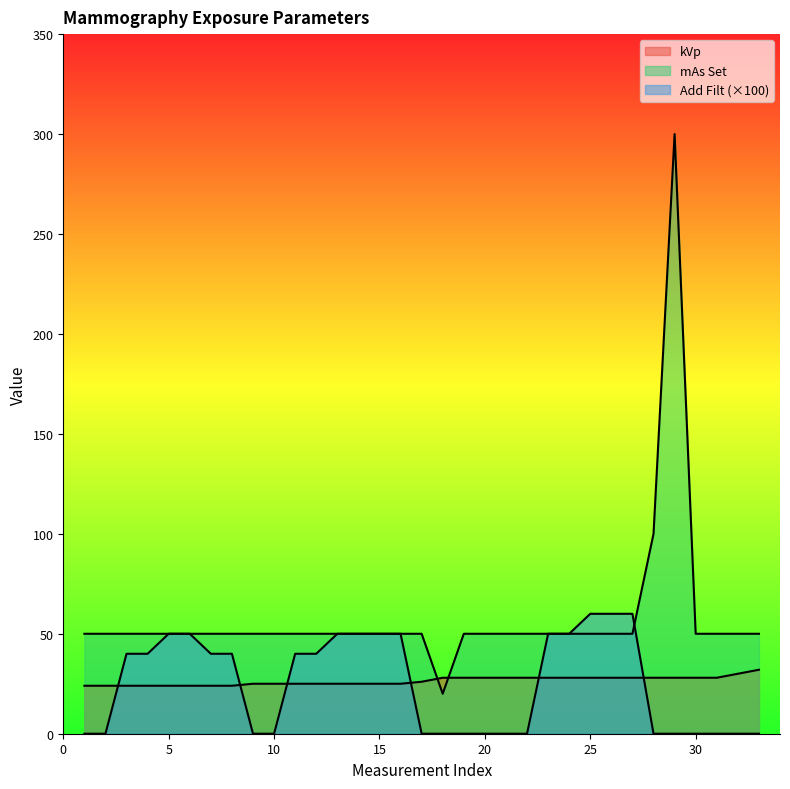

How many times do Add Filt and kVp cross each other?

6